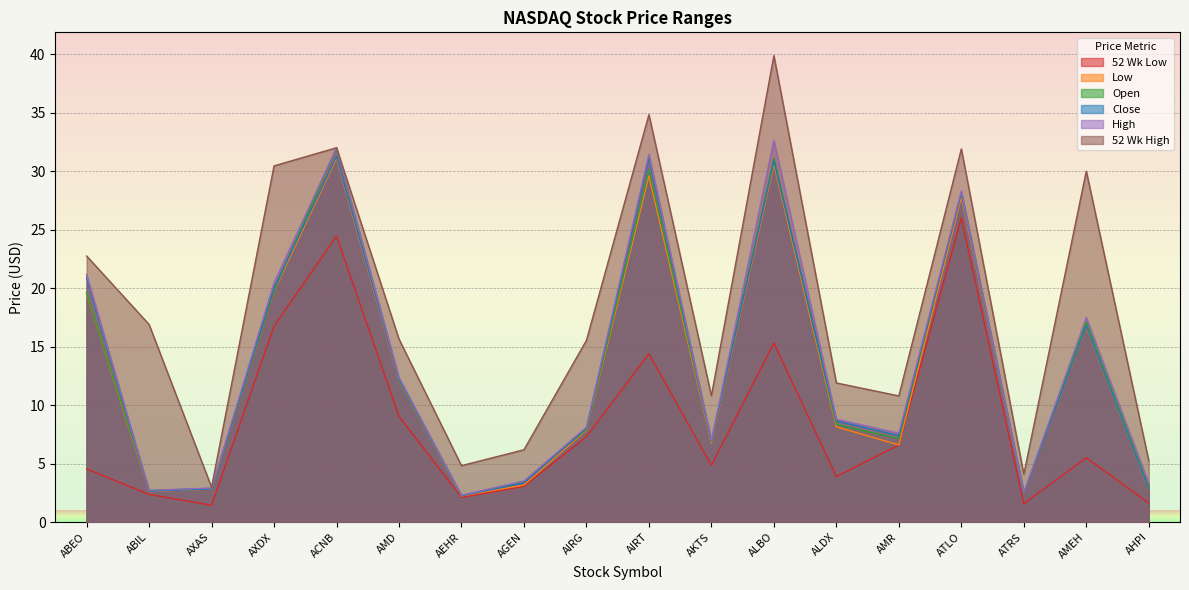

What is the value of the 52 Wk Low point at the 15th from the left?

26.0